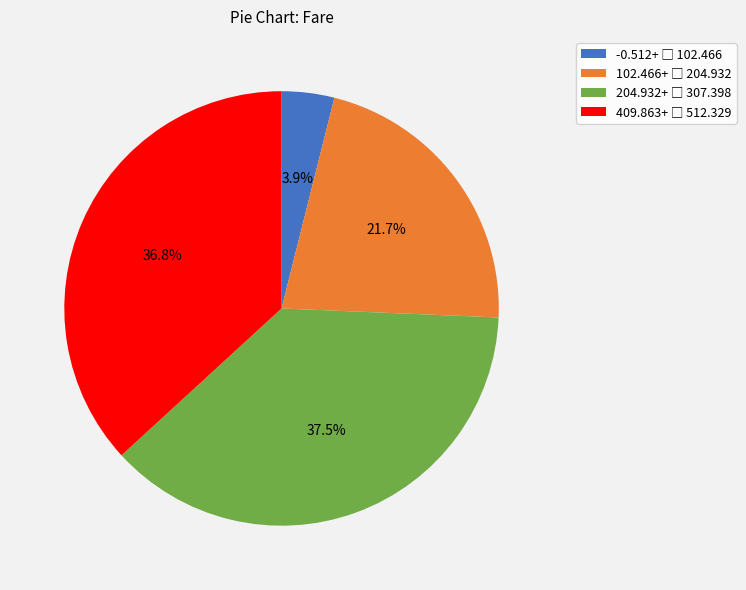

Is there any slice that represents more than half of the pie?

No